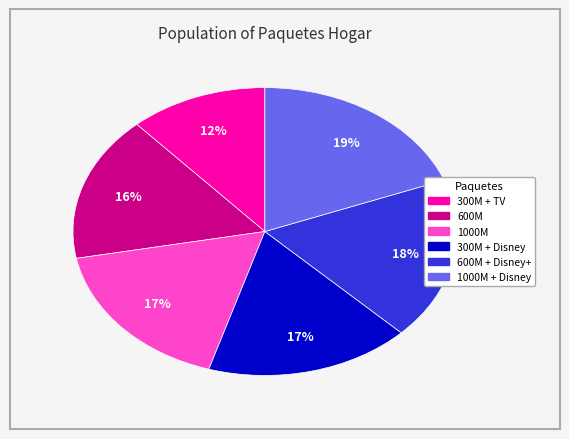

Is there a majority slice in this chart?

No